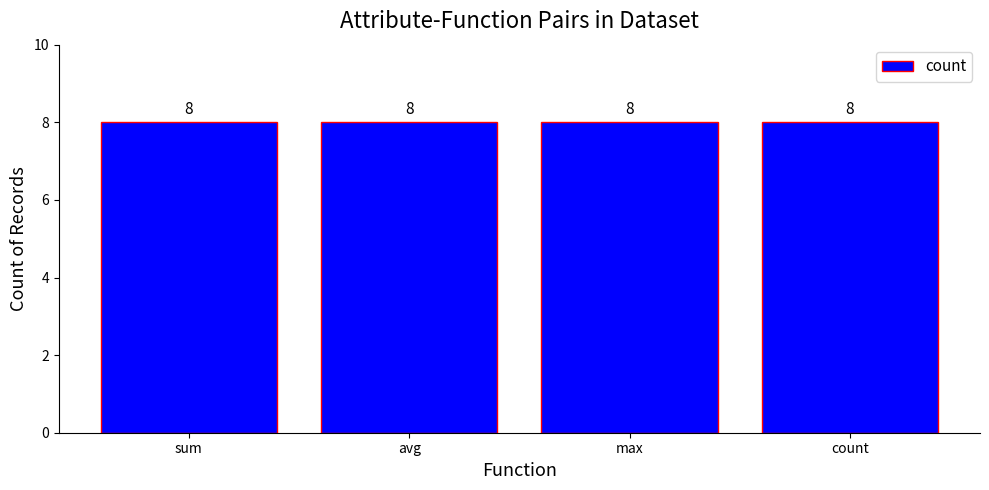

What is the value of the sum bar at the 2nd from the left?

8